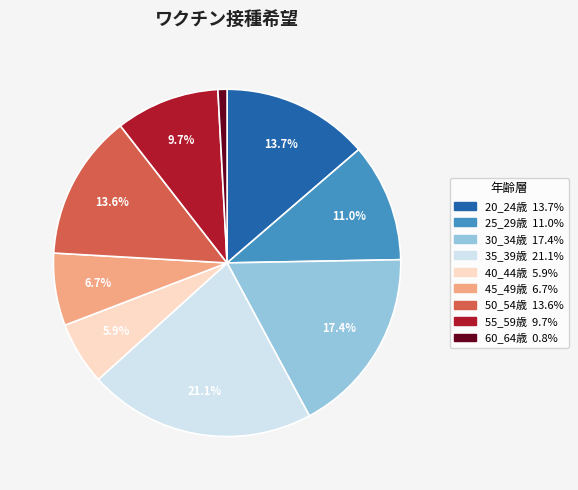

Does any single category account for the majority?

No